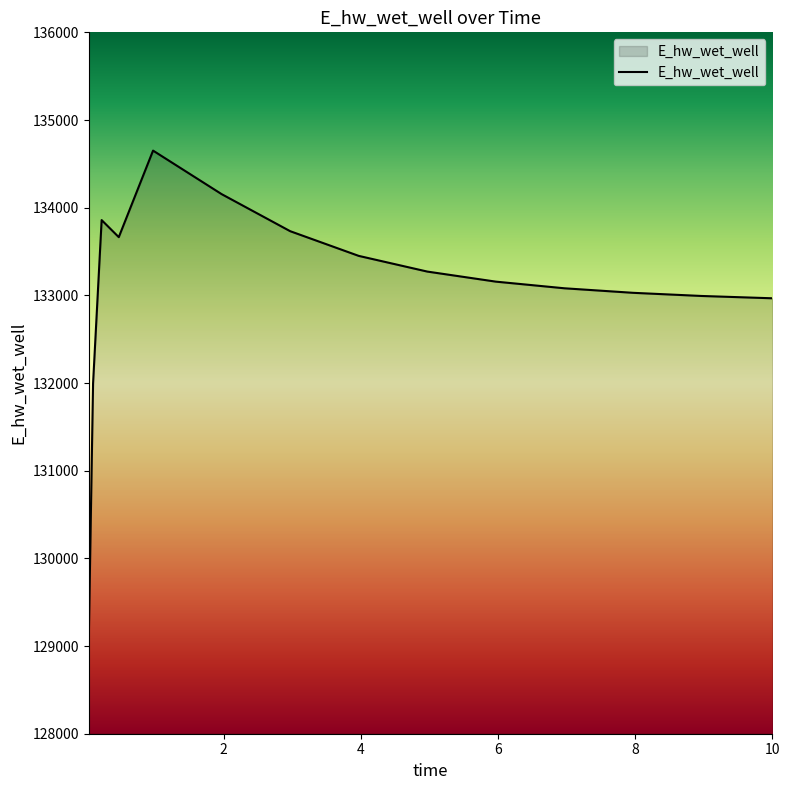

What is the maximum value shown in the chart?

134651.1